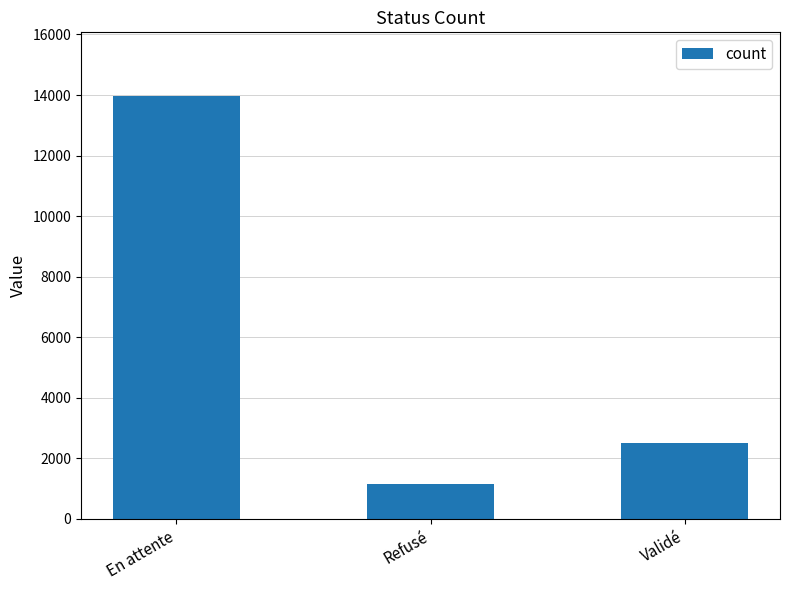

What is the difference between the maximum and minimum values?

12839